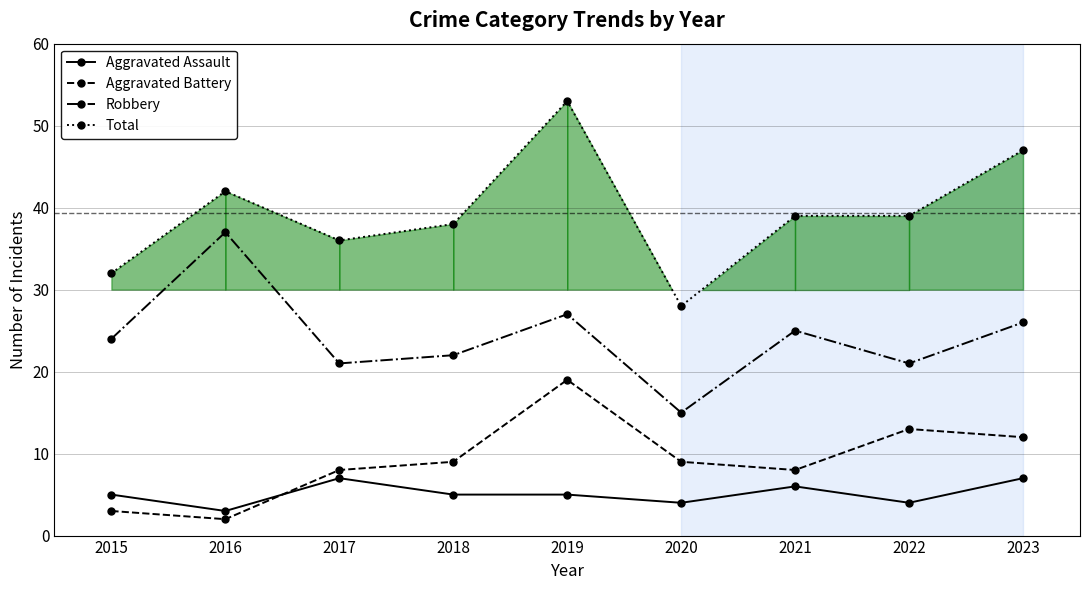

Which category has the highest value in the Aggravated Assault series?

2017